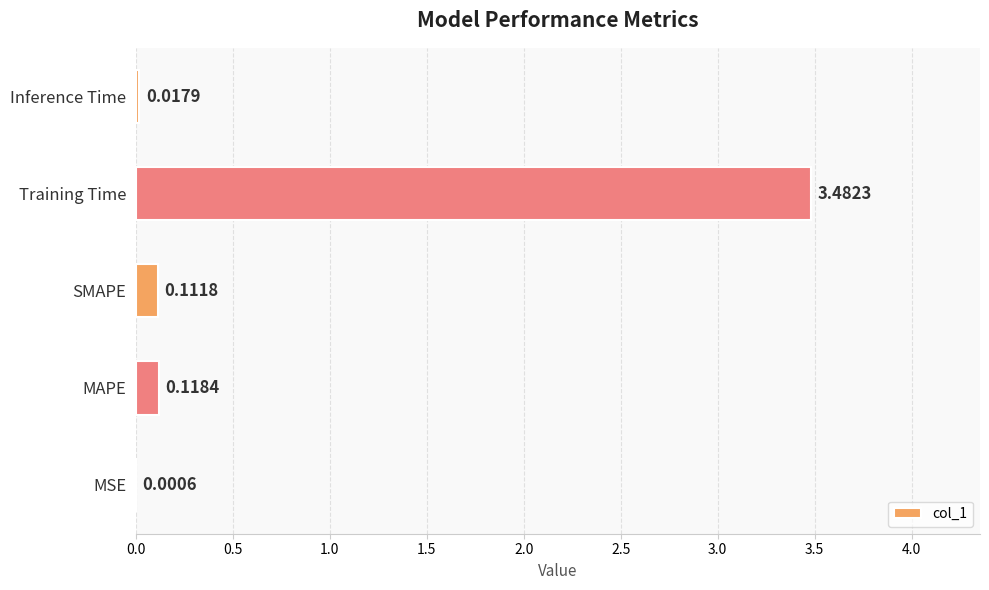

Which category has the highest value across all series?

Training Time